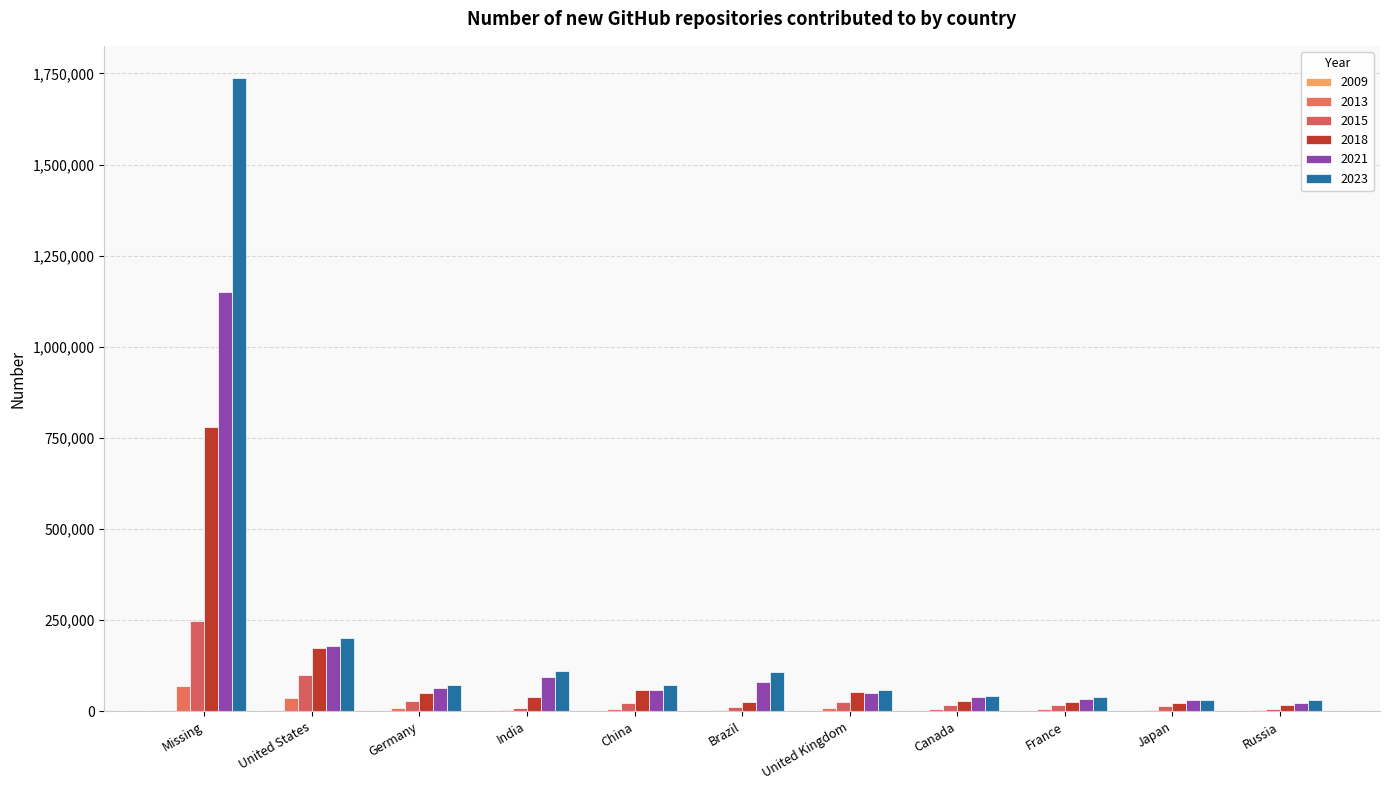

Is the value of 2013 at United States greater than the value of 2021 at France?

Yes